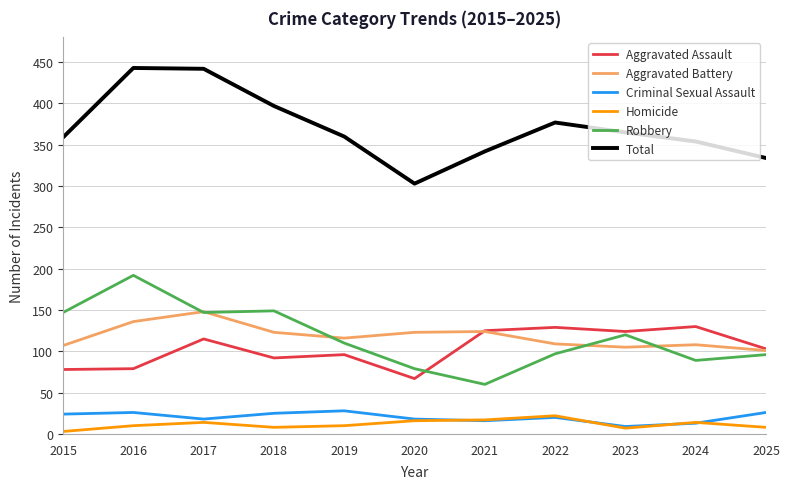

Is it true that Aggravated Battery equals 254 at 2017?

False